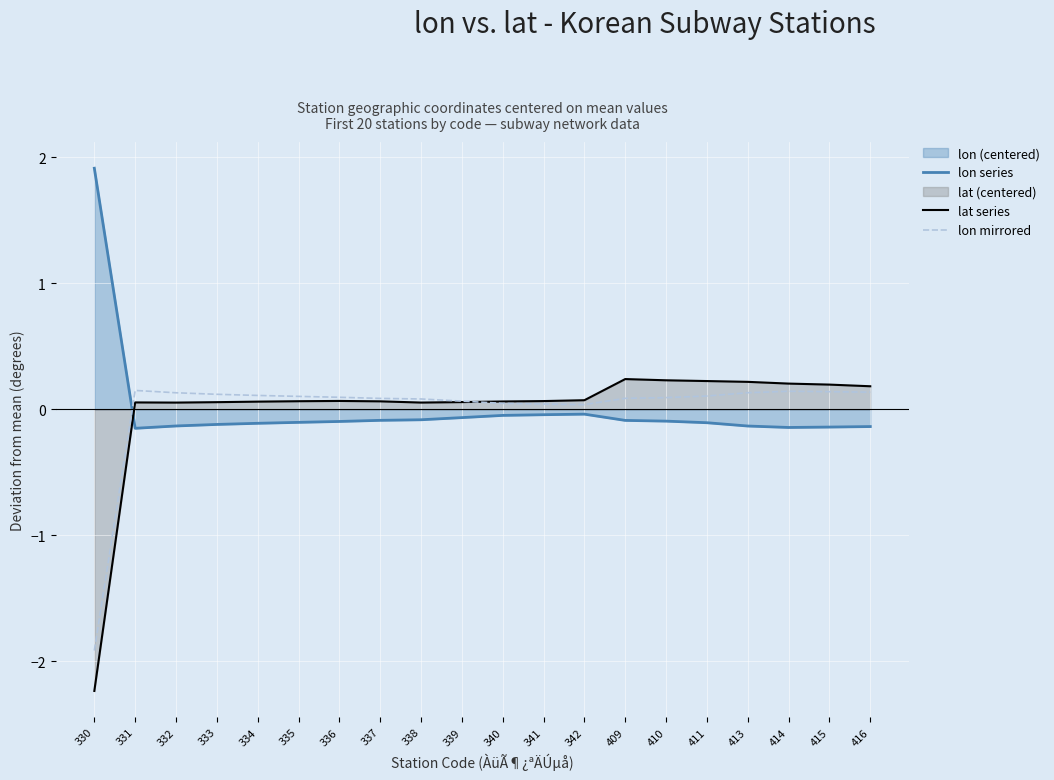

True or false: lon mirrored has a value of 0.1 at 409.

False